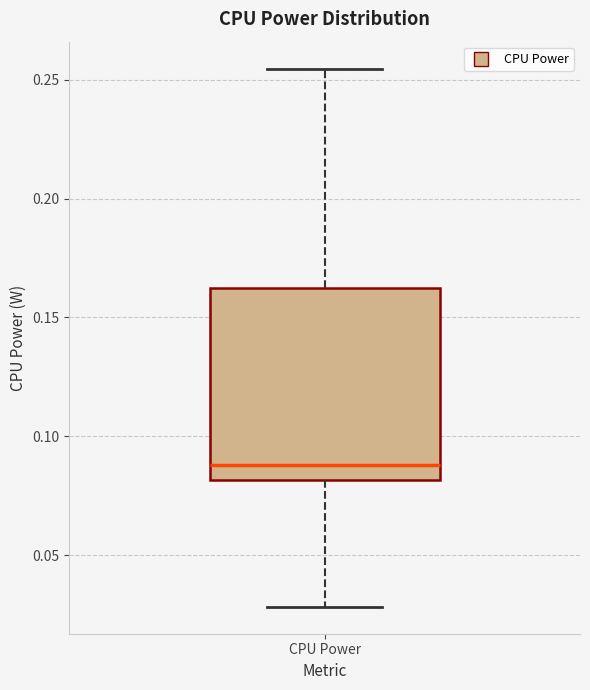

Where is the upper edge of the box for CPU Power on the y-axis? The values are not printed on the chart, so give them approximately, as read against the axis.

0.160